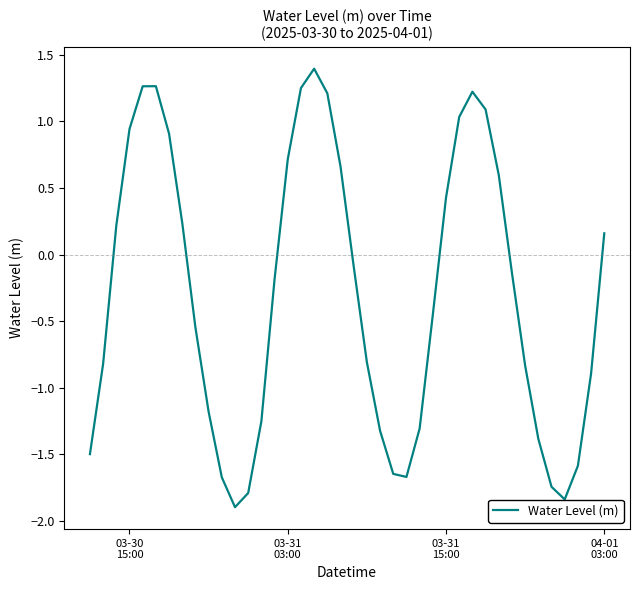

What is the difference between the maximum and minimum values?

3.3